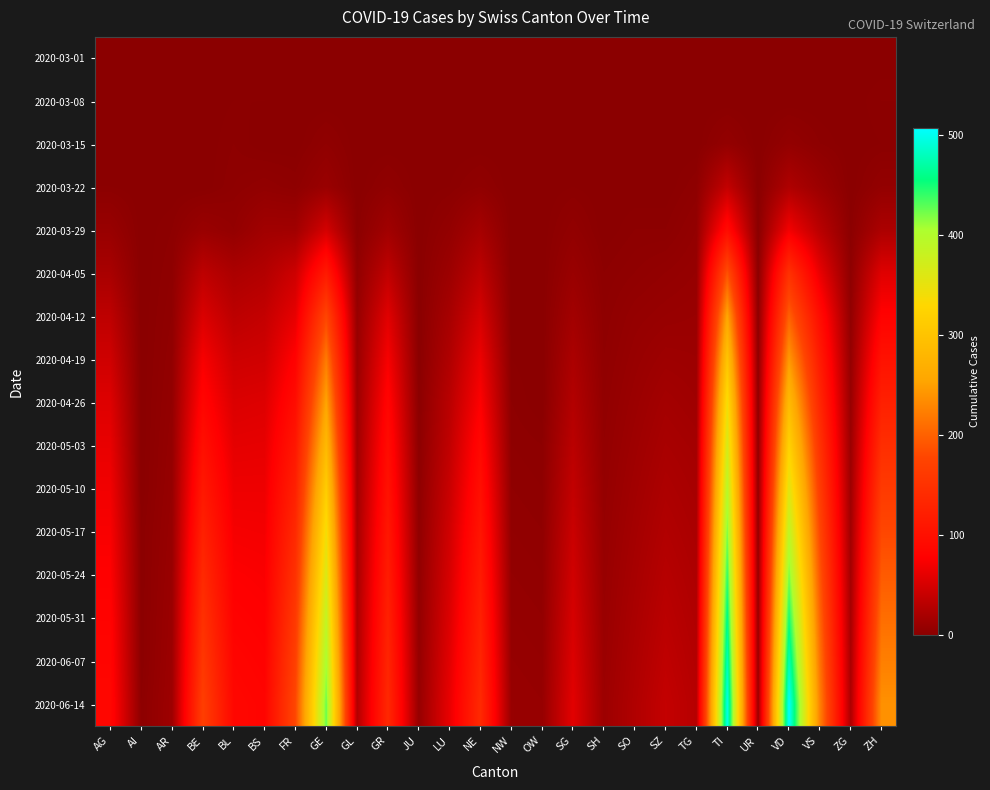

Reading left to right, what are all the values shown in this chart?

2020-03-01: AG=0	AI=0	AR=0	BE=0	BL=0	BS=0	FR=0	GE=0	GL=0	GR=0	JU=0	LU=0	NE=0	NW=0	OW=0	SG=0	SH=0	SO=0	SZ=0	TG=0	TI=0	UR=0	VD=0	VS=0	ZG=0	ZH=0
2020-03-08: AG=0	AI=0	AR=0	BE=0	BL=1	BS=1	FR=0	GE=0	GL=0	GR=0	JU=0	LU=0	NE=0	NW=0	OW=0	SG=0	SH=0	SO=0	SZ=0	TG=0	TI=0	UR=0	VD=0	VS=0	ZG=0	ZH=2
2020-03-15: AG=0	AI=0	AR=0	BE=0	BL=2	BS=0	FR=0	GE=4	GL=0	GR=0	JU=0	LU=0	NE=0	NW=0	OW=0	SG=0	SH=0	SO=0	SZ=0	TG=0	TI=6	UR=0	VD=6	VS=2	ZG=0	ZH=1
2020-03-22: AG=1	AI=0	AR=0	BE=0	BL=3	BS=5	FR=3	GE=10	GL=0	GR=4	JU=0	LU=1	NE=4	NW=0	OW=0	SG=1	SH=0	SO=0	SZ=0	TG=3	TI=37	UR=0	VD=24	VS=11	ZG=0	ZH=6
2020-03-29: AG=9	AI=0	AR=2	BE=10	BL=6	BS=15	FR=15	GE=48	GL=1	GR=15	JU=0	LU=6	NE=18	NW=0	OW=0	SG=5	SH=0	SO=2	SZ=2	TG=6	TI=93	UR=0	VD=69	VS=31	ZG=1	ZH=22
2020-04-05: AG=20	AI=0	AR=3	BE=34	BL=22	BS=27	FR=44	GE=114	GL=5	GR=36	JU=0	LU=12	NE=34	NW=0	OW=0	SG=10	SH=2	SO=4	SZ=6	TG=8	TI=188	UR=1	VD=148	VS=63	ZG=3	ZH=56
2020-04-12: AG=34	AI=0	AR=4	BE=53	BL=33	BS=38	FR=61	GE=177	GL=8	GR=57	JU=0	LU=19	NE=50	NW=0	OW=0	SG=16	SH=3	SO=7	SZ=9	TG=10	TI=256	UR=2	VD=200	VS=95	ZG=5	ZH=80
2020-04-19: AG=45	AI=0	AR=5	BE=72	BL=44	BS=46	FR=80	GE=220	GL=10	GR=72	JU=0	LU=25	NE=65	NW=1	OW=0	SG=22	SH=4	SO=9	SZ=13	TG=12	TI=302	UR=3	VD=245	VS=116	ZG=7	ZH=103
2020-04-26: AG=55	AI=0	AR=6	BE=85	BL=53	BS=55	FR=95	GE=254	GL=12	GR=84	JU=1	LU=31	NE=76	NW=2	OW=0	SG=27	SH=5	SO=11	SZ=17	TG=14	TI=340	UR=4	VD=287	VS=133	ZG=9	ZH=124
2020-05-03: AG=62	AI=0	AR=7	BE=99	BL=60	BS=61	FR=110	GE=285	GL=14	GR=94	JU=2	LU=36	NE=88	NW=3	OW=2	SG=32	SH=6	SO=13	SZ=20	TG=17	TI=369	UR=5	VD=323	VS=150	ZG=11	ZH=144
2020-05-10: AG=68	AI=0	AR=8	BE=112	BL=66	BS=66	FR=124	GE=315	GL=16	GR=102	JU=3	LU=41	NE=98	NW=4	OW=3	SG=37	SH=7	SO=15	SZ=23	TG=19	TI=395	UR=6	VD=357	VS=165	ZG=13	ZH=162
2020-05-17: AG=73	AI=1	AR=9	BE=125	BL=71	BS=70	FR=137	GE=341	GL=18	GR=110	JU=4	LU=46	NE=107	NW=5	OW=4	SG=42	SH=8	SO=17	SZ=26	TG=21	TI=419	UR=7	VD=389	VS=179	ZG=15	ZH=179
2020-05-24: AG=77	AI=1	AR=10	BE=137	BL=76	BS=74	FR=149	GE=364	GL=20	GR=117	JU=5	LU=50	NE=115	NW=6	OW=5	SG=46	SH=9	SO=19	SZ=29	TG=23	TI=441	UR=8	VD=420	VS=192	ZG=17	ZH=195
2020-05-31: AG=81	AI=1	AR=11	BE=148	BL=80	BS=77	FR=160	GE=386	GL=22	GR=124	JU=6	LU=54	NE=123	NW=7	OW=6	SG=50	SH=10	SO=21	SZ=32	TG=25	TI=461	UR=9	VD=450	VS=204	ZG=19	ZH=210
2020-06-07: AG=84	AI=1	AR=12	BE=158	BL=84	BS=80	FR=170	GE=406	GL=24	GR=130	JU=7	LU=58	NE=130	NW=8	OW=7	SG=54	SH=11	SO=23	SZ=35	TG=27	TI=480	UR=10	VD=479	VS=215	ZG=21	ZH=224
2020-06-14: AG=87	AI=2	AR=13	BE=168	BL=87	BS=83	FR=179	GE=425	GL=26	GR=135	JU=8	LU=62	NE=137	NW=9	OW=8	SG=58	SH=12	SO=25	SZ=38	TG=29	TI=498	UR=11	VD=507	VS=226	ZG=23	ZH=238